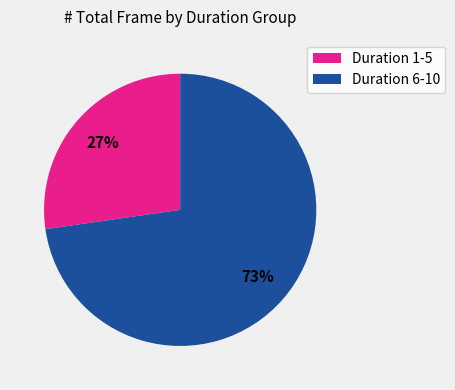

Approximately how many times larger is the value at Duration 6-10 compared to Duration 1-5?

2.7